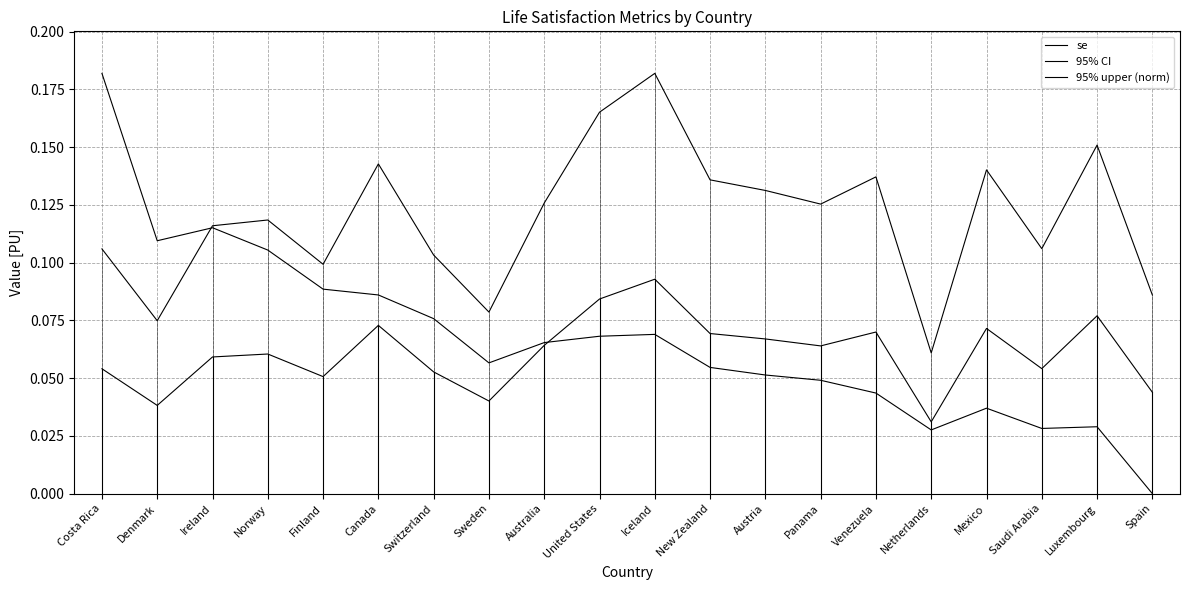

How many lines are shown in the chart?

3